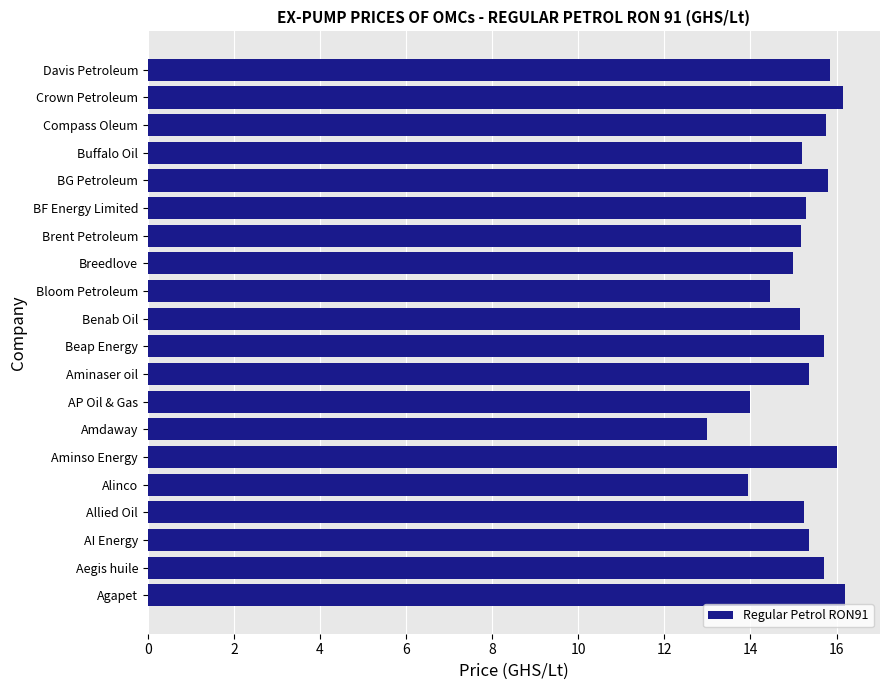

At which category does the chart reach its minimum across all series?

Amdaway